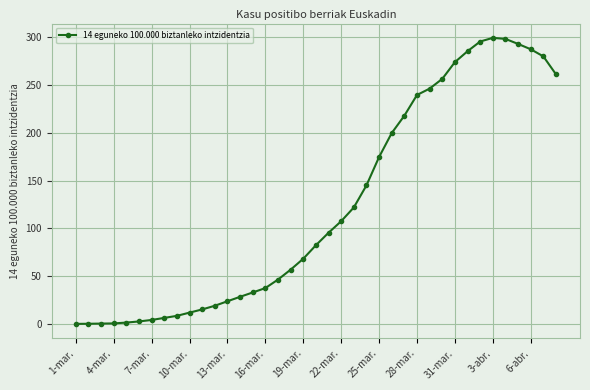

What is the greatest value displayed?

299.3